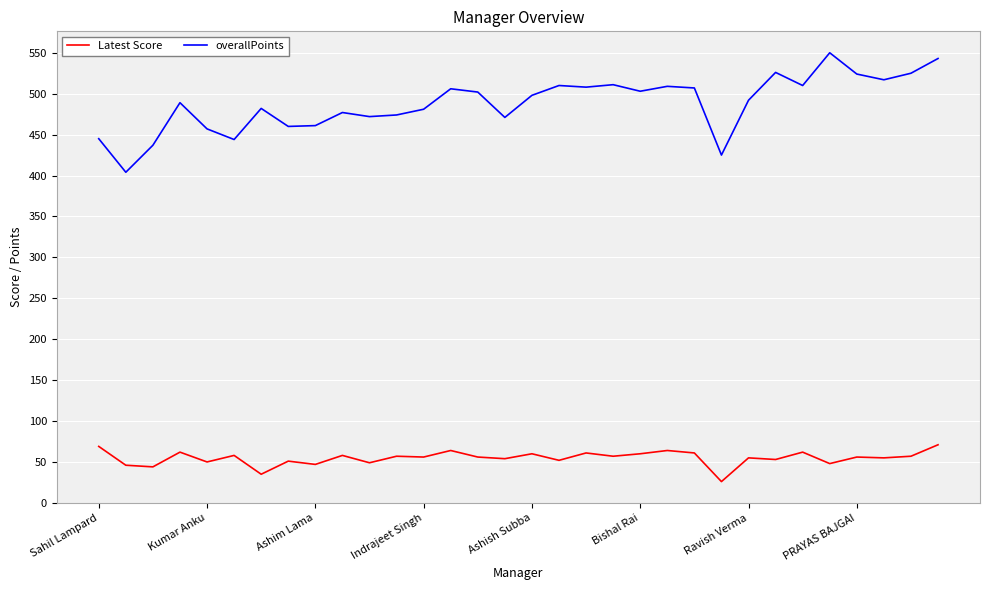

What is the greatest value displayed?

550